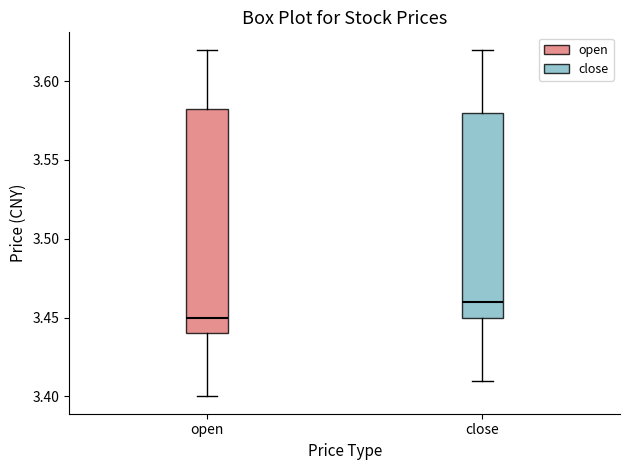

Reading left to right, read every box against the y-axis: the position of its median line, the range the box covers, and the ends of its whiskers. The values are not printed on the chart, so give them approximately, as read against the axis.

open: median 3.450, box 3.440 to 3.585, whiskers 3.400 to 3.620
close: median 3.460, box 3.450 to 3.580, whiskers 3.410 to 3.620